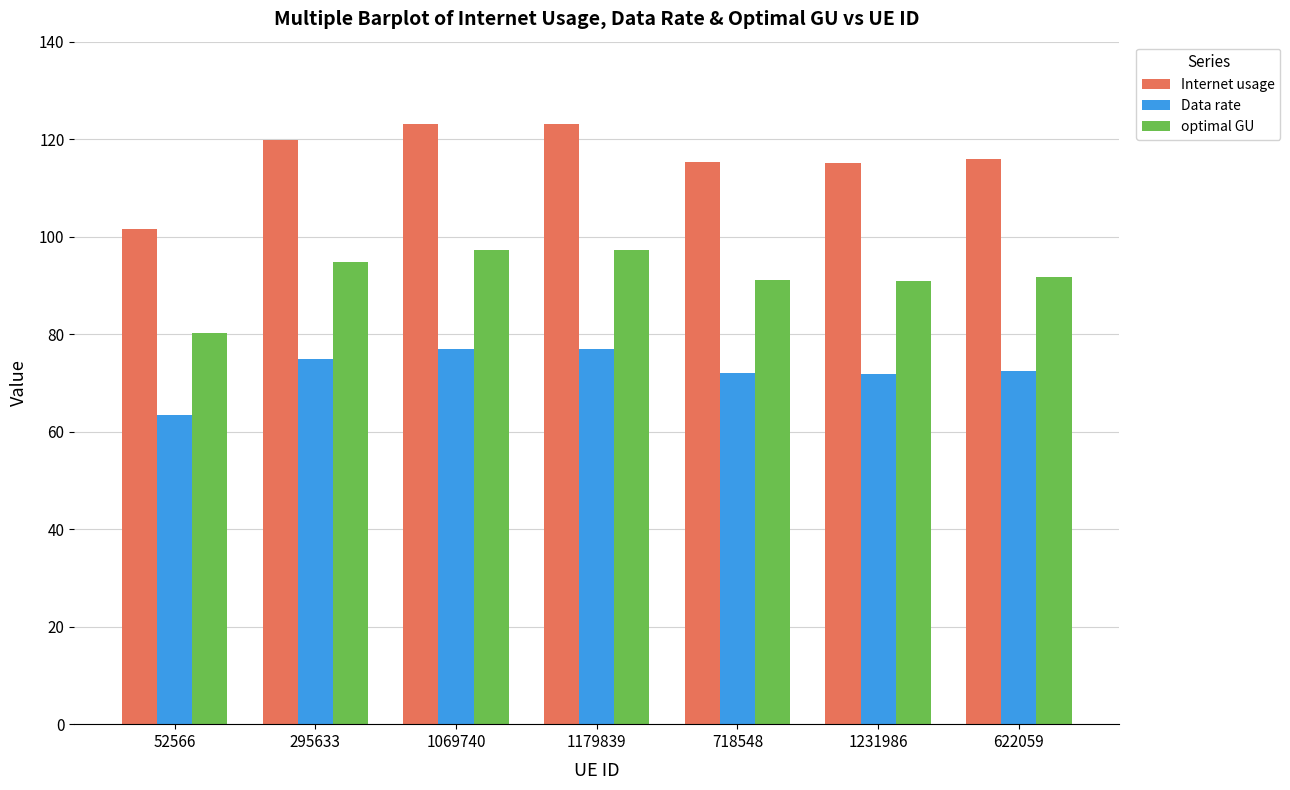

Which category has the lowest value across all series?

52566